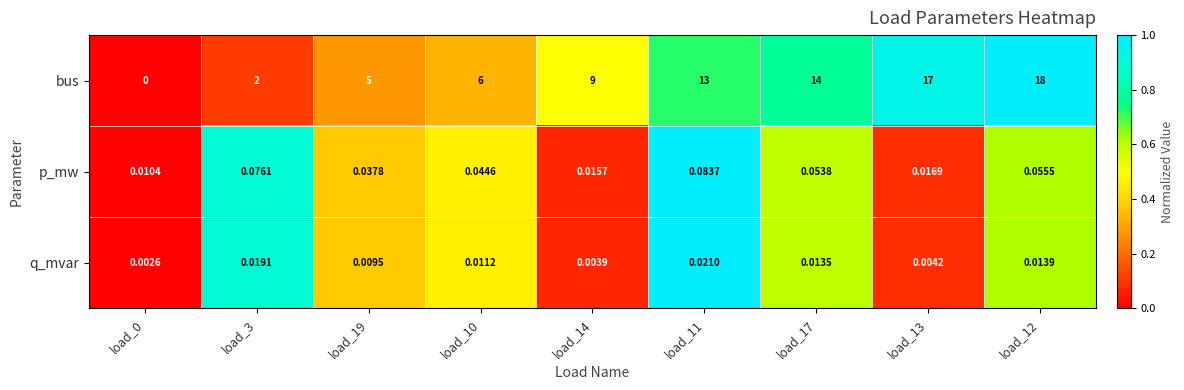

How many data points in bus are less than 9?

4